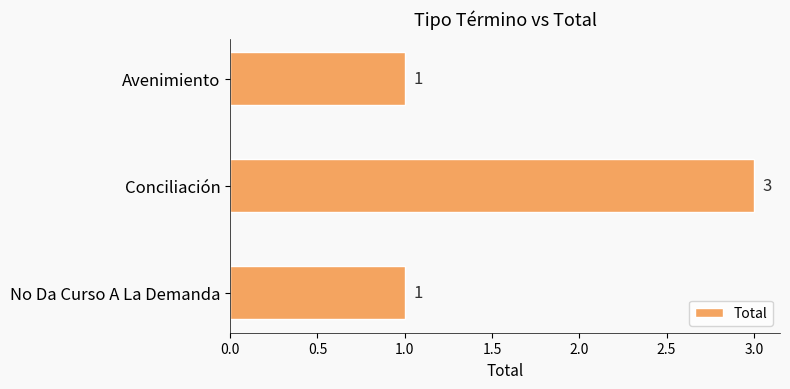

Reading top to bottom, extract all data points from this chart.

Avenimiento=1	Conciliación=3	No Da Curso A La Demanda=1